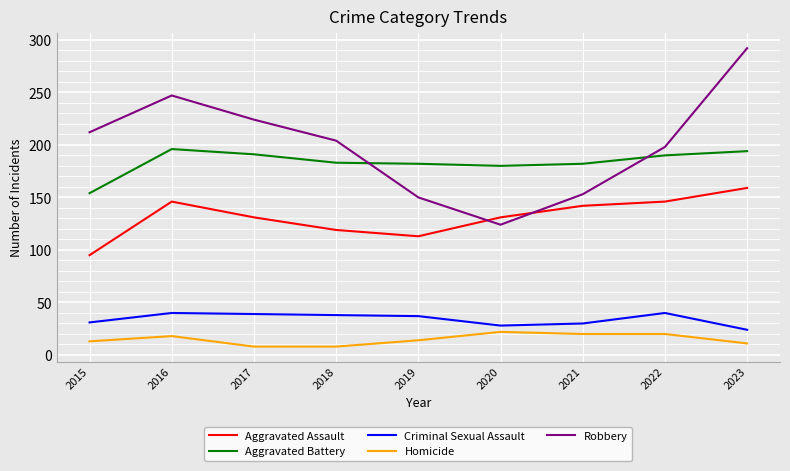

What is the sum of the Aggravated Assault values at 2021 and 2022?

288